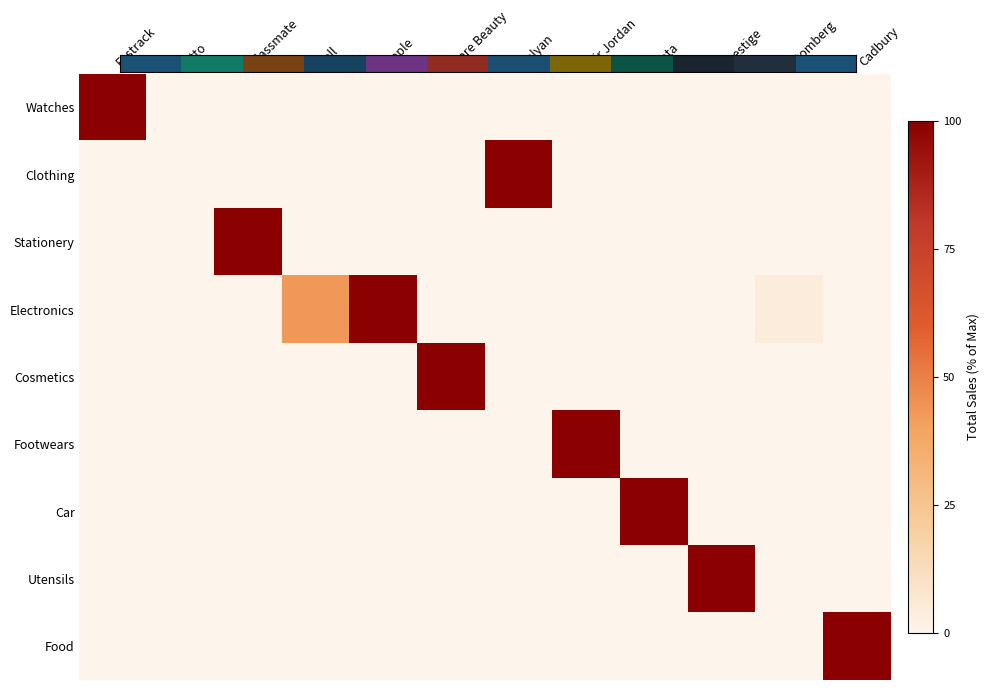

What is the spread (max minus min) of values at Air Jordan?

100.0